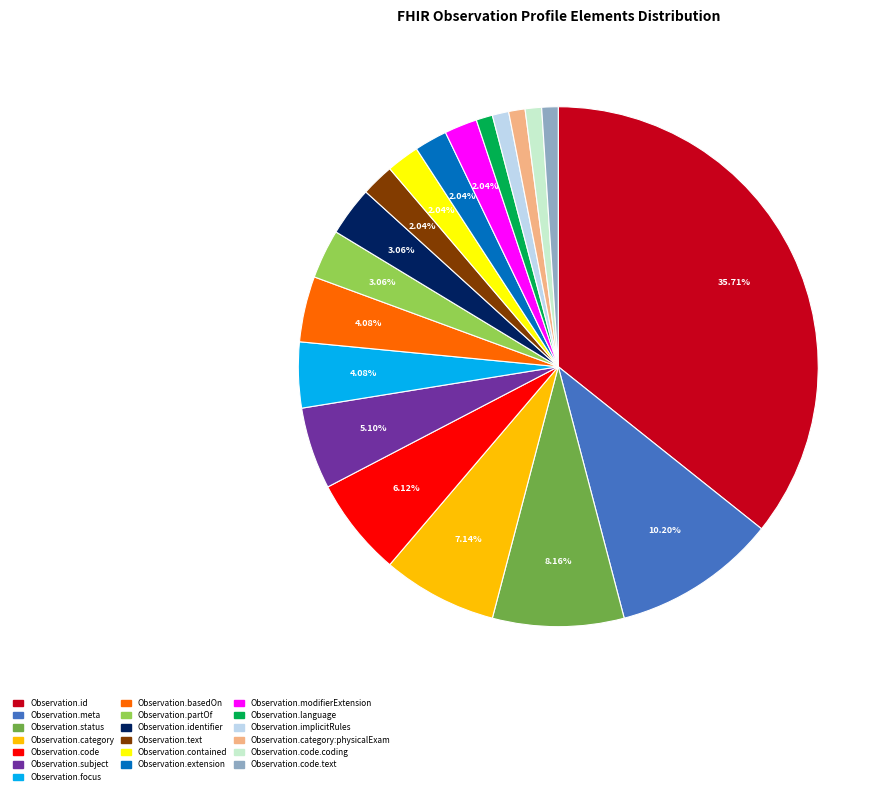

Is there any slice that represents more than half of the pie?

No